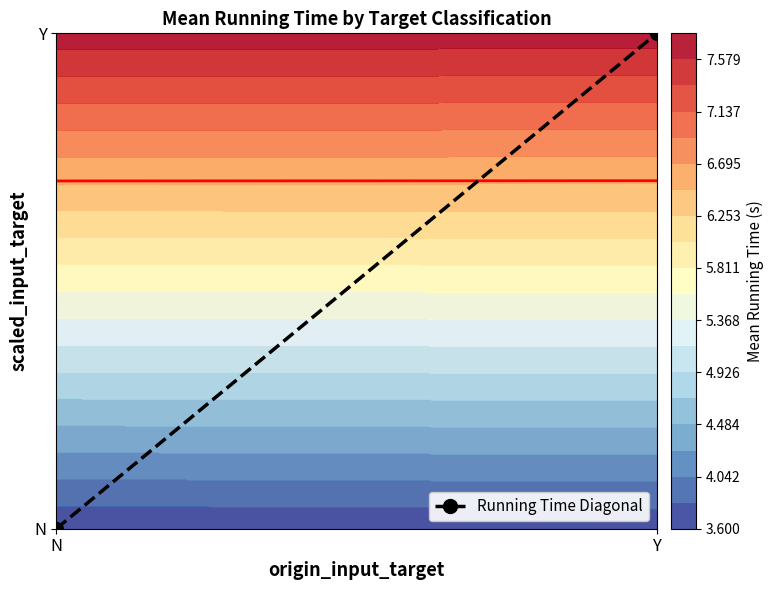

List the labels in order of value, smallest first.

N, Y